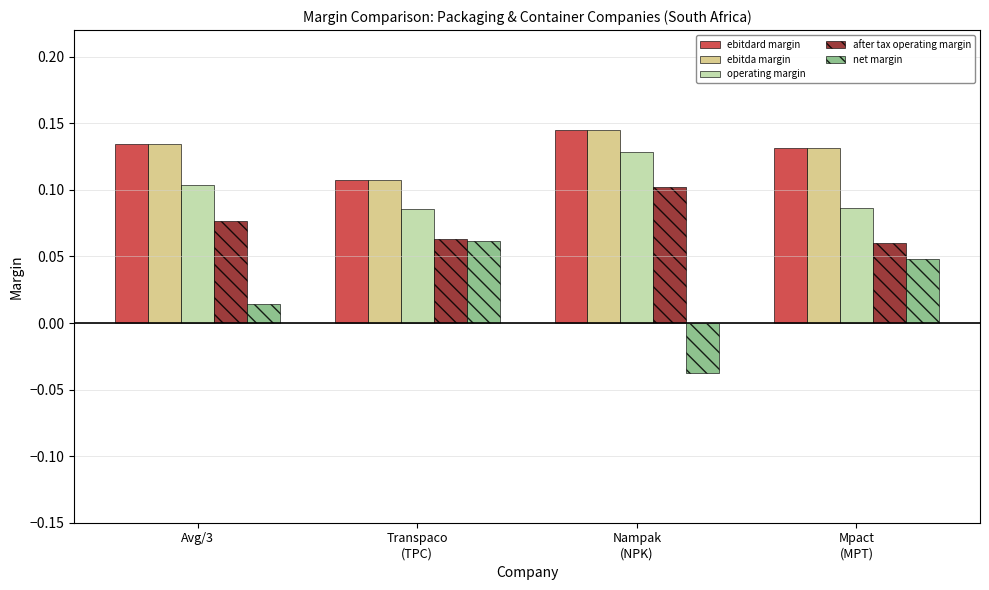

The value of ebitda margin at Avg/3 is 0.0. True or false?

False